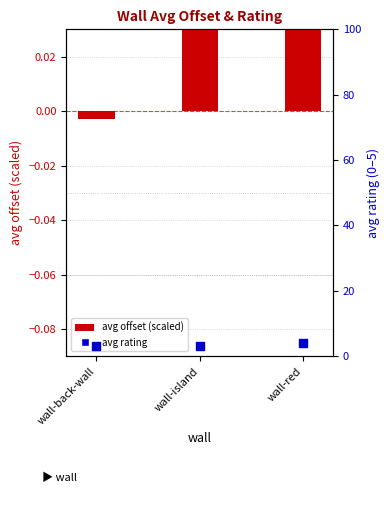

Which series has the widest spread of Y values?

avg rating